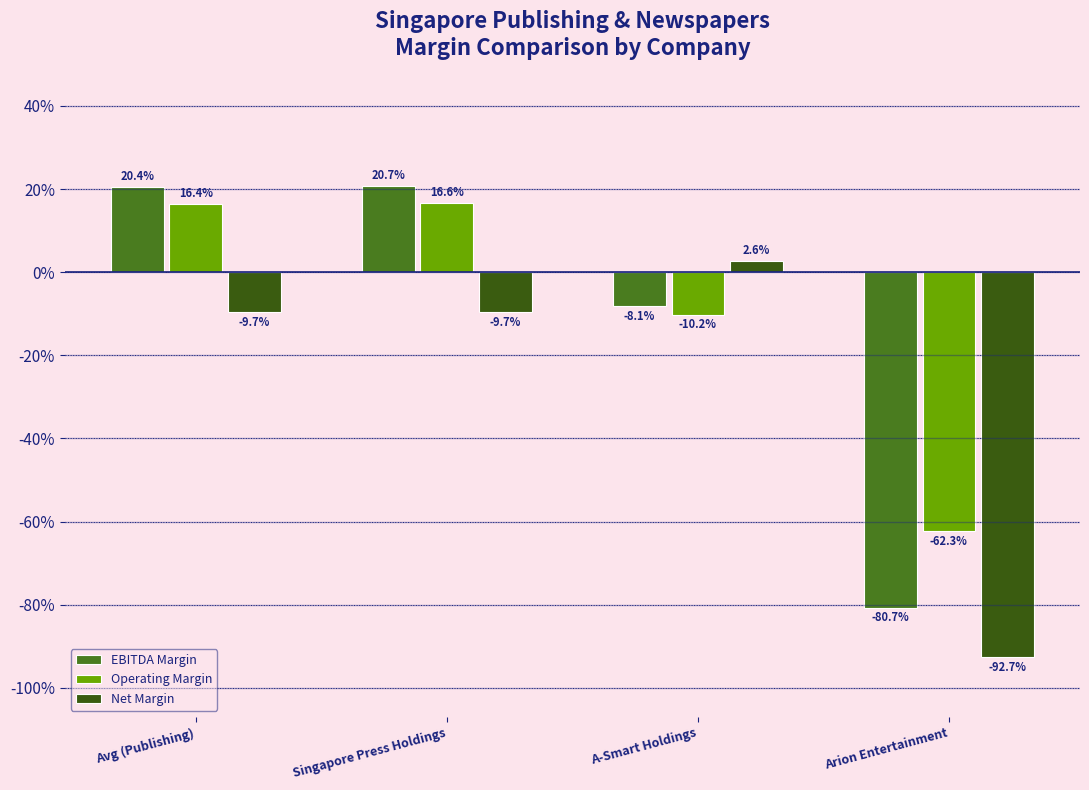

What is the value of the Operating Margin bar at the 3rd from the left?

-0.1